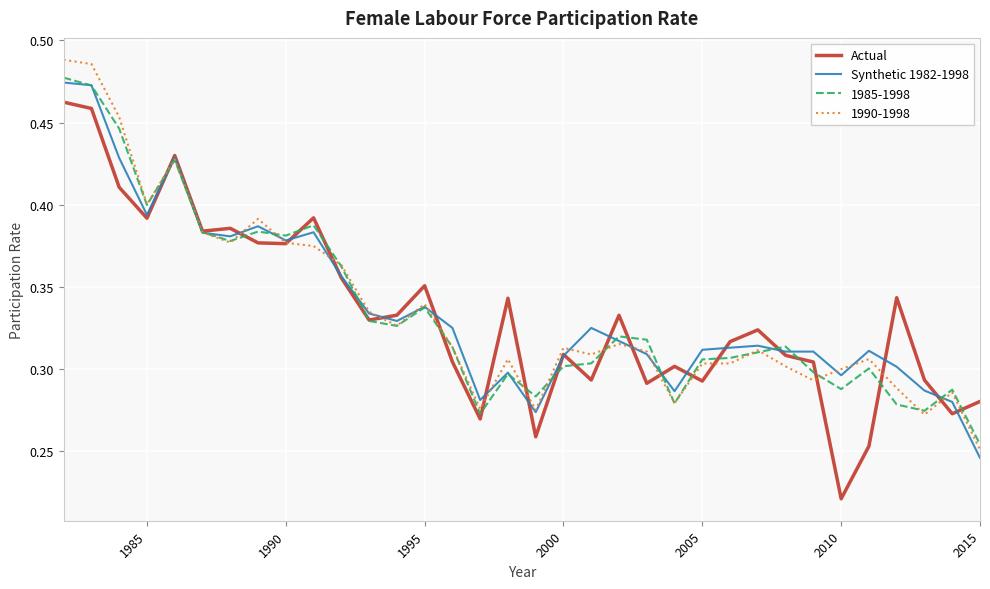

What are all the series names shown in the legend?

Actual, Synthetic 1982-1998, 1985-1998, 1990-1998